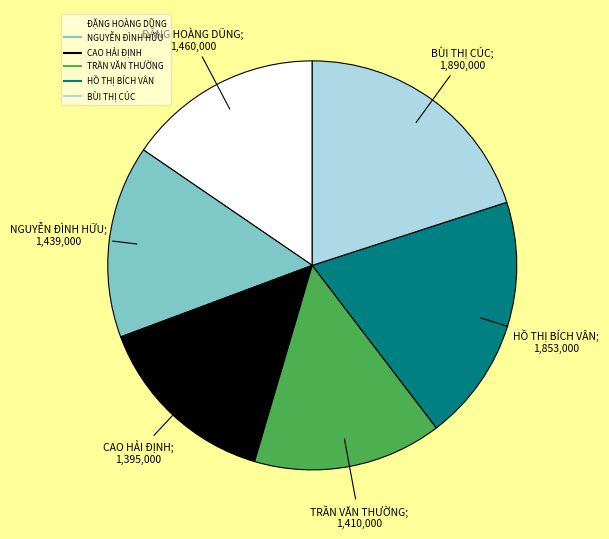

What is the ratio of the value at NGUYỄN ĐÌNH HỮU to the value at HỒ THỊ BÍCH VÂN?

0.8